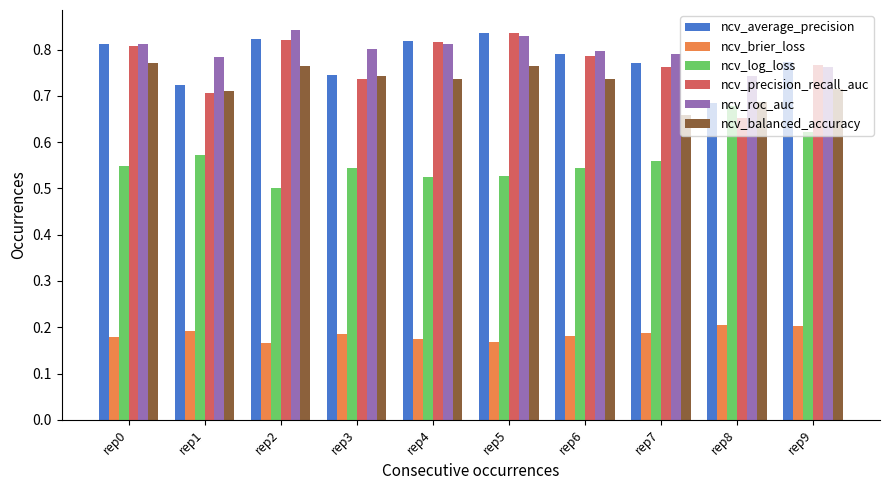

Which category has the lowest value in the ncv_balanced_accuracy series?

rep7